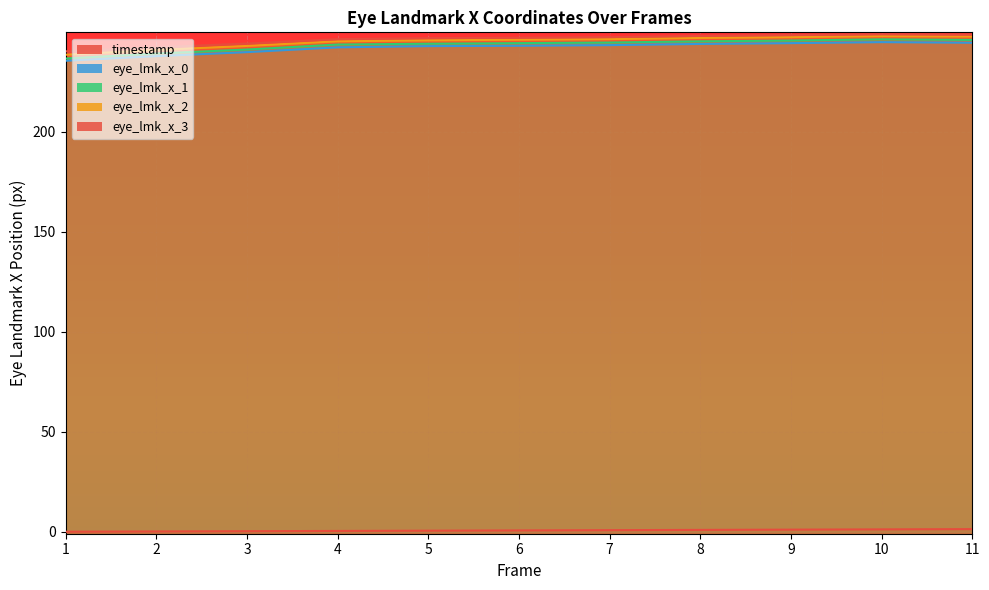

Which category has the highest value in the eye_lmk_x_3 series?

10